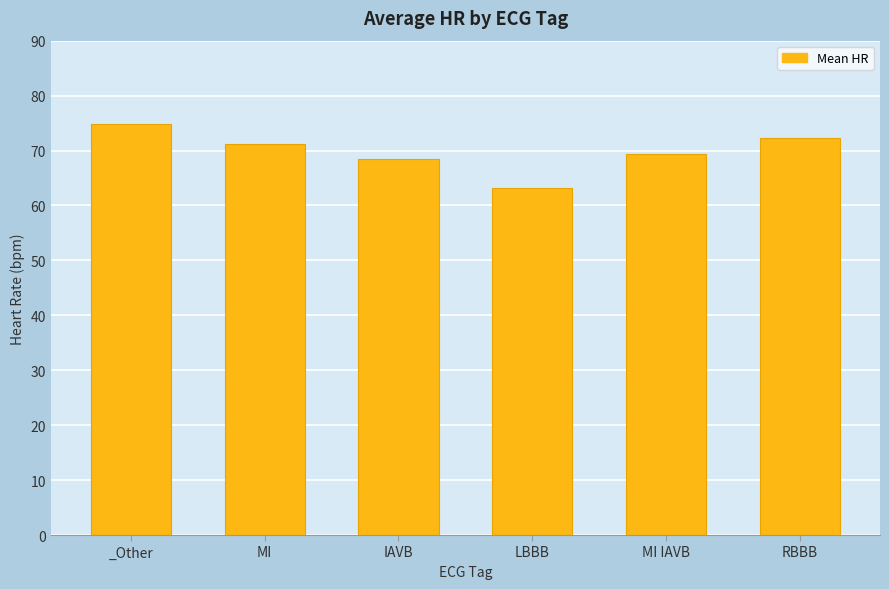

Reading left to right, list all the values displayed in this chart.

74.8	71.2	68.5	63.1	69.4	72.3